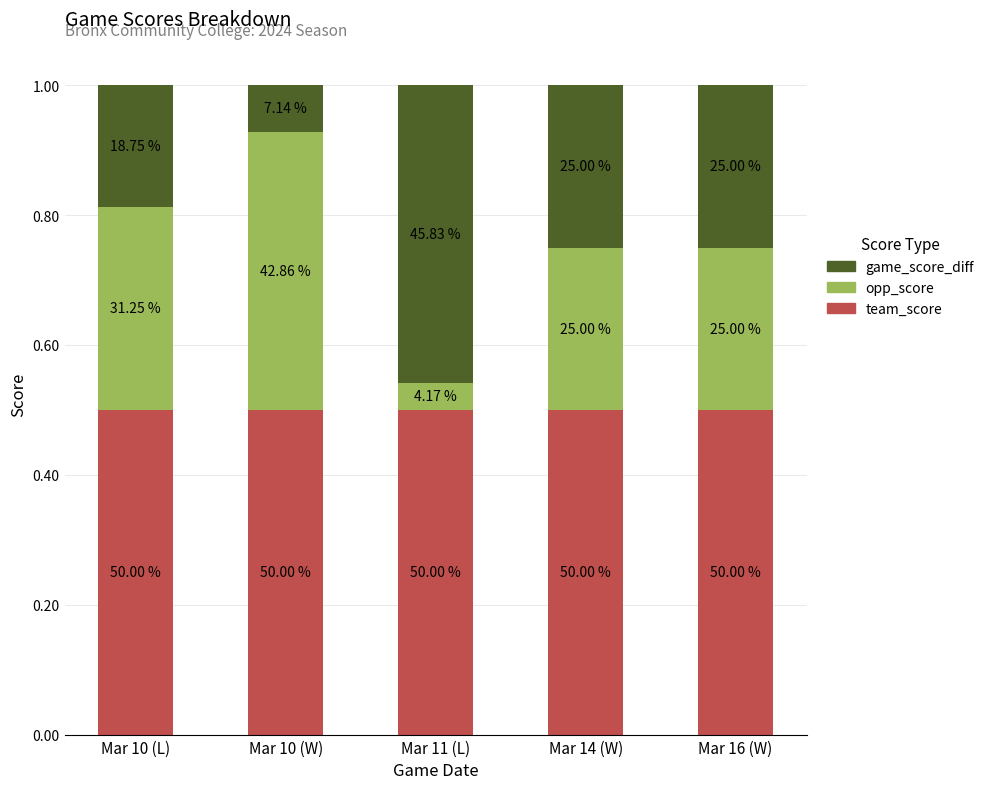

The value of game_score_diff at Mar 10 (W) is 0.0. True or false?

False